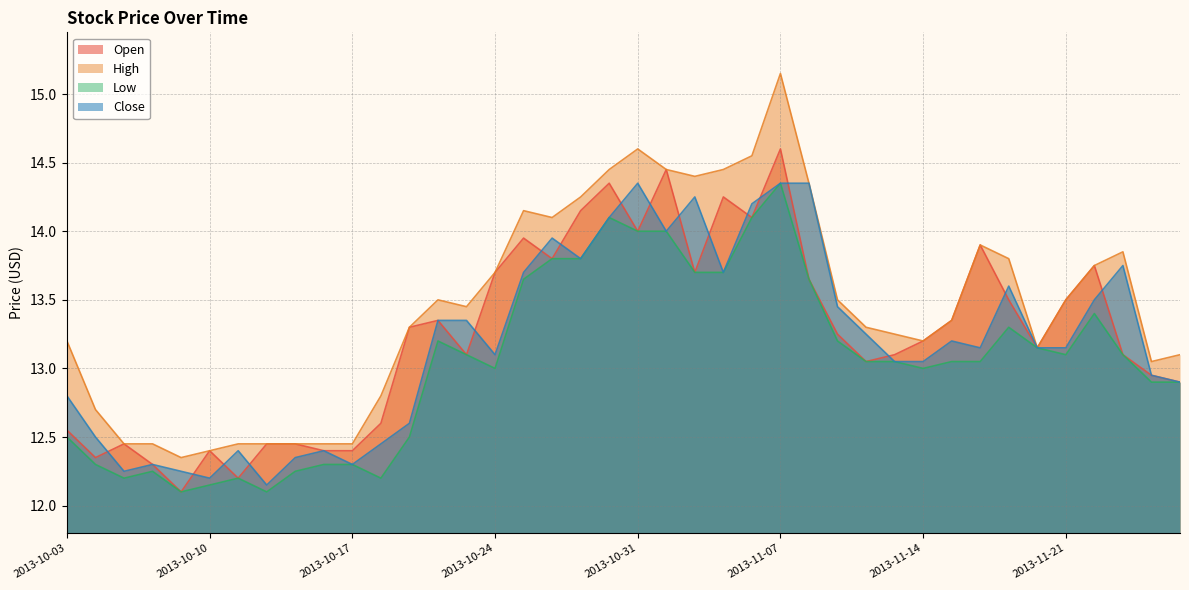

The value of Close at 2013-10-04 is 12.5. True or false?

True